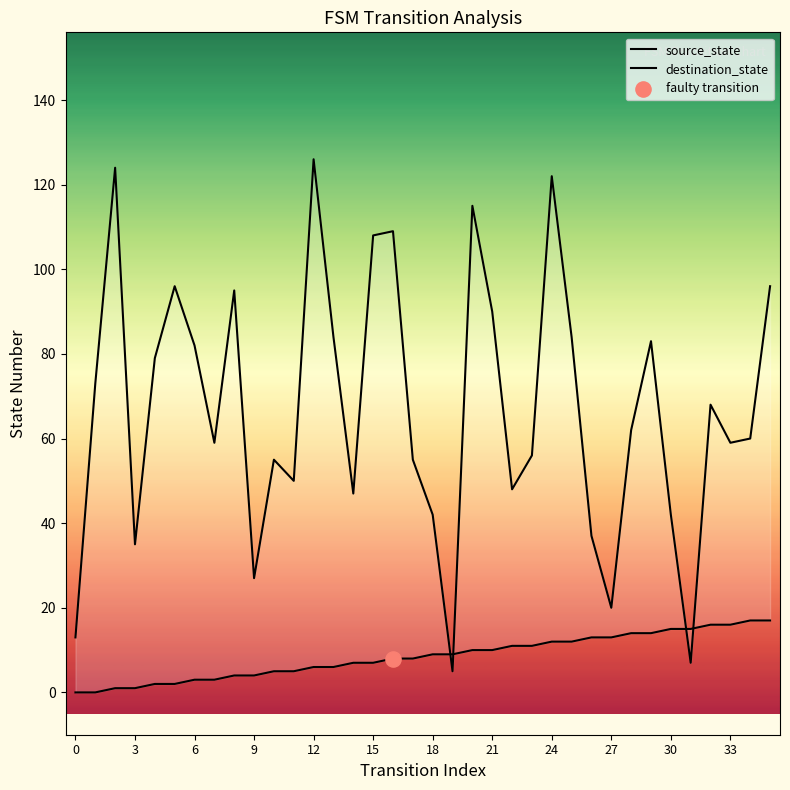

At how many categories does at least one series exceed 113?

4